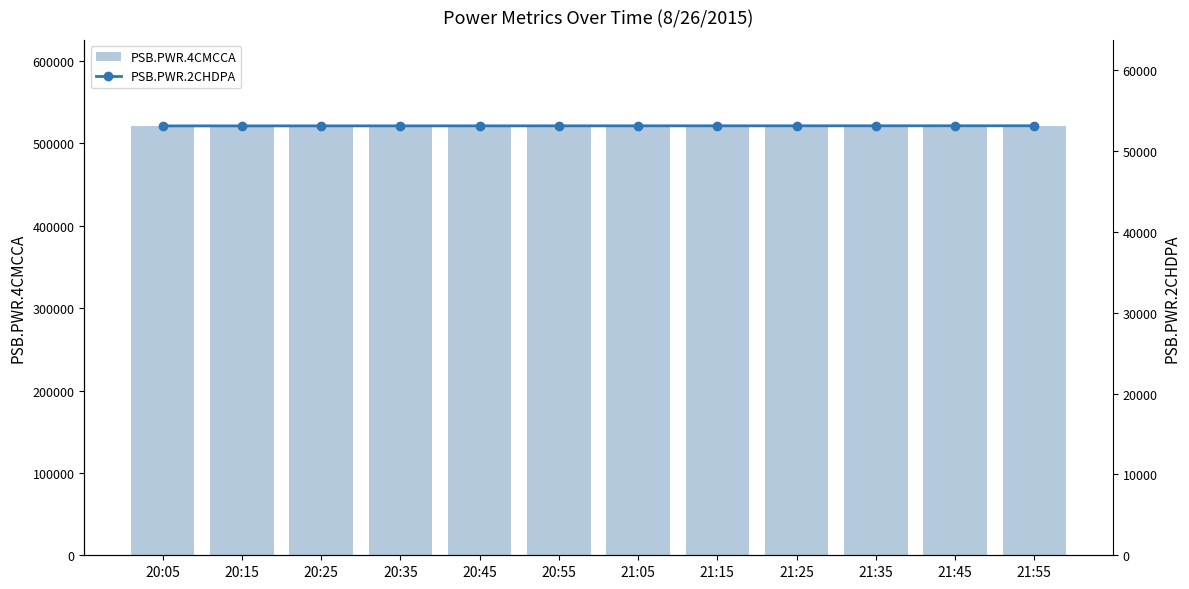

How many groups of bars are there?

12